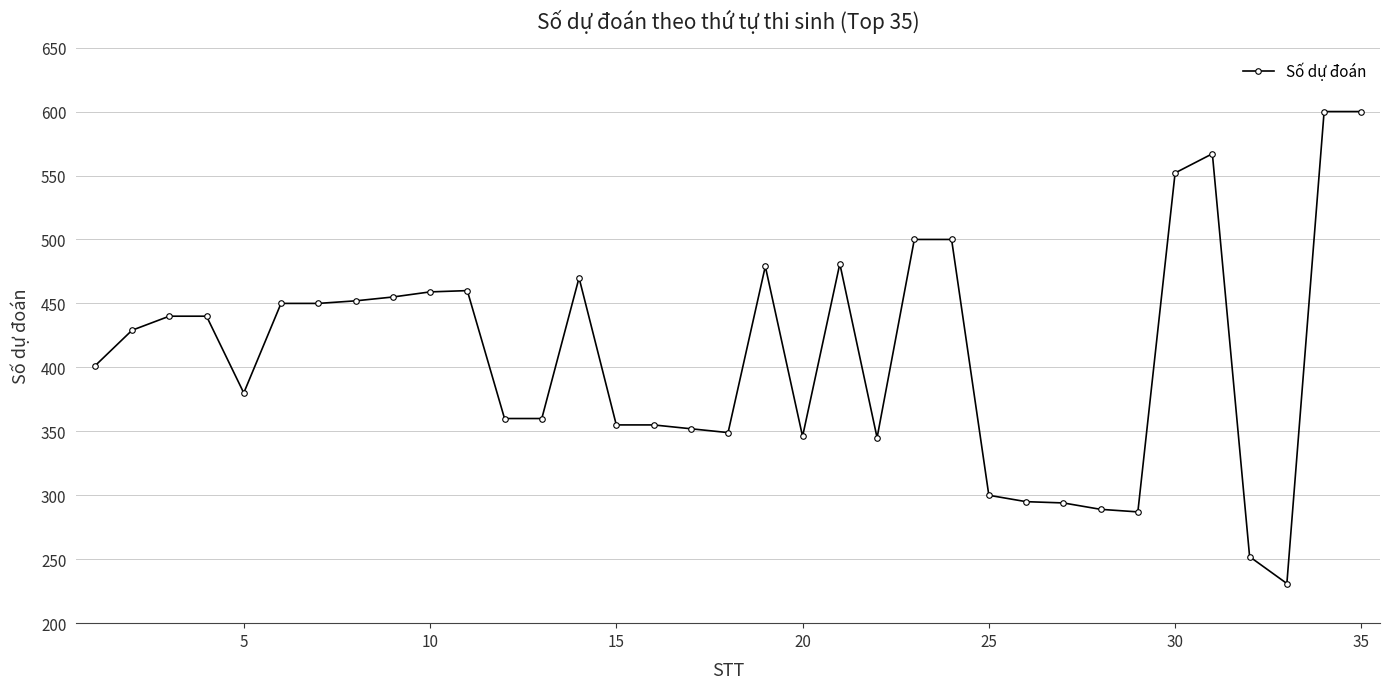

What is the average value?

410